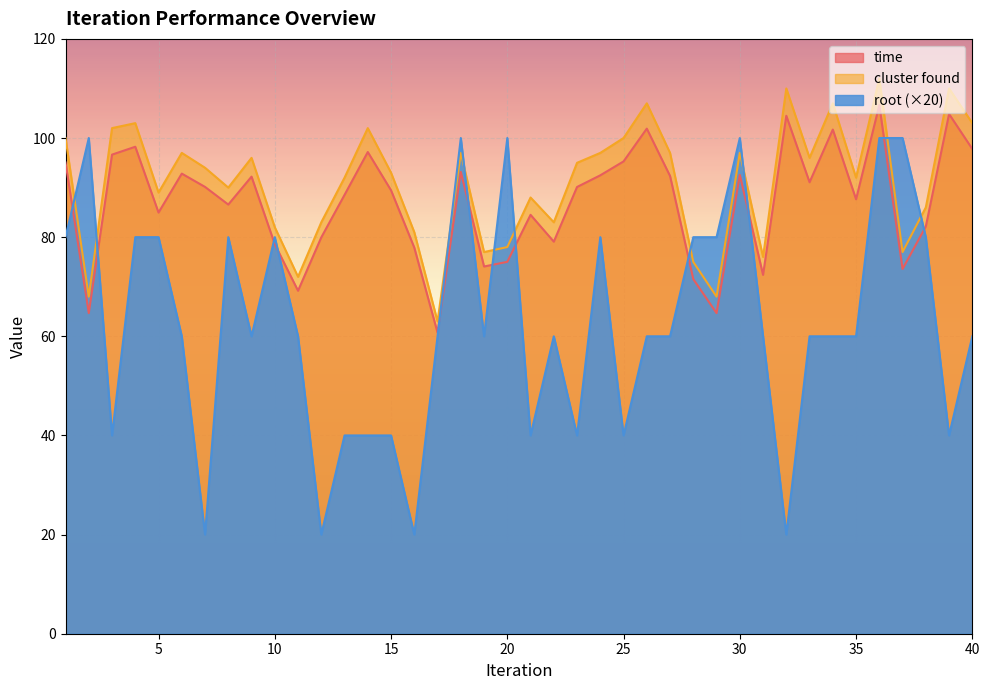

Reading left to right, extract all data points from this chart.

time: 95.1	64.7	96.7	98.2	85.0	92.8	90.1	86.6	92.2	78.6	69.2	80.0	88.5	97.2	89.5	77.9	60.7	93.2	74.1	75.0	84.5	79.1	90.1	92.5	95.3	101.9	92.3	71.5	64.7	92.6	72.4	104.5	91.1	101.7	87.6	106.6	73.6	82.2	104.8	97.8
cluster found: 100.0	68.0	102.0	103.0	89.0	97.0	94.0	90.0	96.0	82.0	72.0	83.0	92.0	102.0	93.0	81.0	63.0	97.0	77.0	78.0	88.0	83.0	95.0	97.0	100.0	107.0	97.0	75.0	68.0	97.0	76.0	110.0	96.0	107.0	92.0	112.0	77.0	86.0	110.0	103.0
root: 80.0	100.0	40.0	80.0	80.0	60.0	20.0	80.0	60.0	80.0	60.0	20.0	40.0	40.0	40.0	20.0	60.0	100.0	60.0	100.0	40.0	60.0	40.0	80.0	40.0	60.0	60.0	80.0	80.0	100.0	60.0	20.0	60.0	60.0	60.0	100.0	100.0	80.0	40.0	60.0